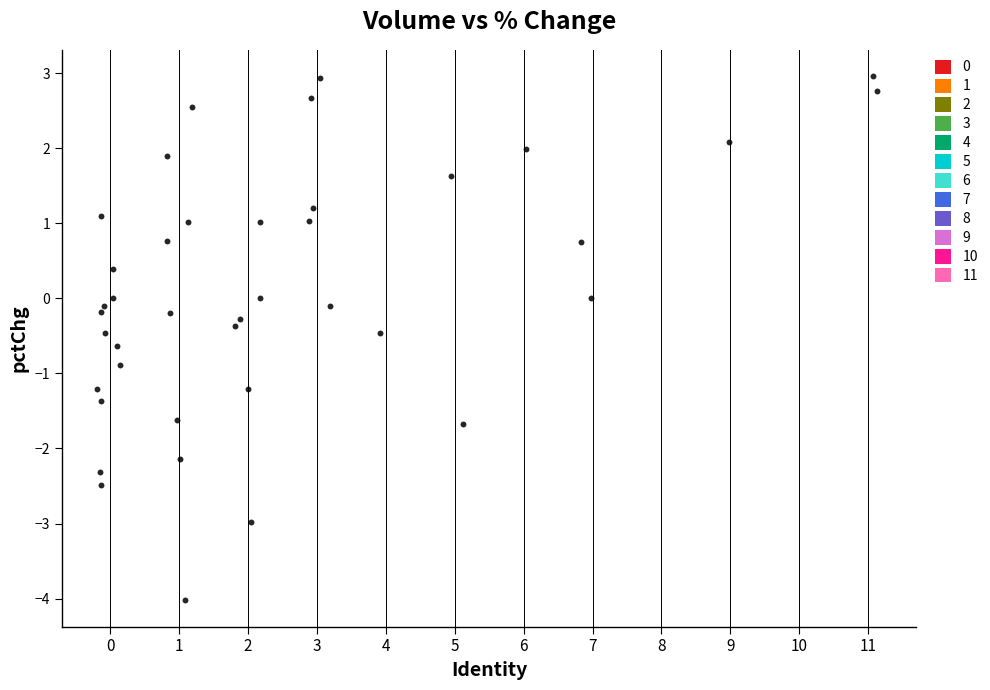

What is the range of X values (max minus min)?

11.3